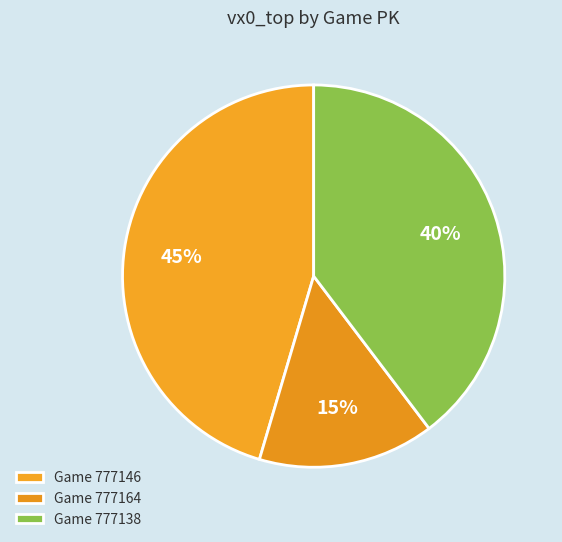

How many slices are in this pie chart?

3